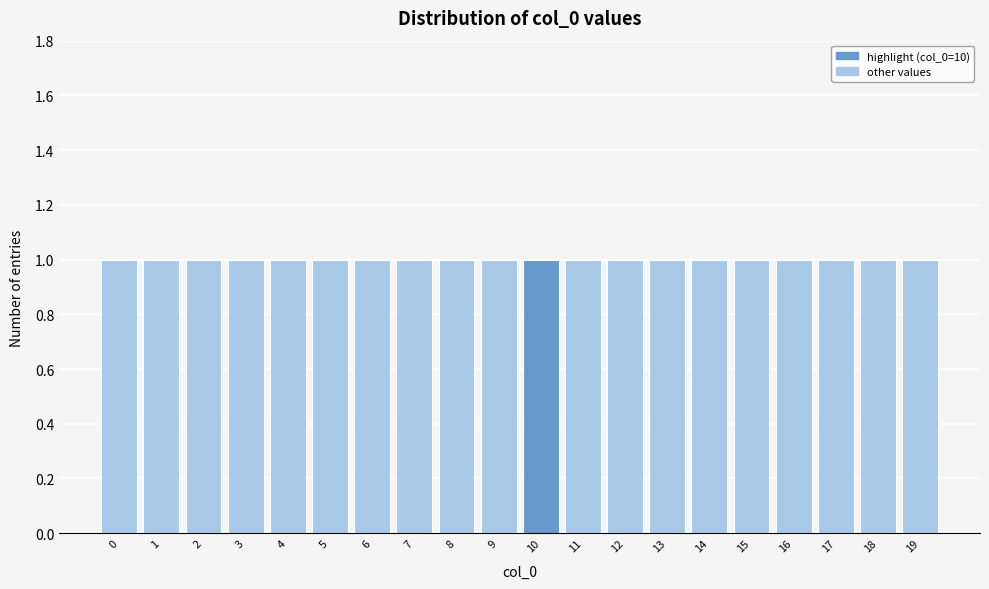

Reading left to right, list every bar in this chart as the range it spans on the x-axis followed by its height. The values are not printed on the chart, so give them approximately, as read against the axis.

-0.5 to 0.5: 1
0.5 to 1.5: 1
1.5 to 2.5: 1
2.5 to 3.5: 1
3.5 to 4.5: 1
4.5 to 5.5: 1
5.5 to 6.5: 1
6.5 to 7.5: 1
7.5 to 8.5: 1
8.5 to 9.5: 1
9.5 to 10.5: 1
10.5 to 11.5: 1
11.5 to 12.5: 1
12.5 to 13.5: 1
13.5 to 14.5: 1
14.5 to 15.5: 1
15.5 to 16.5: 1
16.5 to 17.5: 1
17.5 to 18.5: 1
18.5 to 19.5: 1